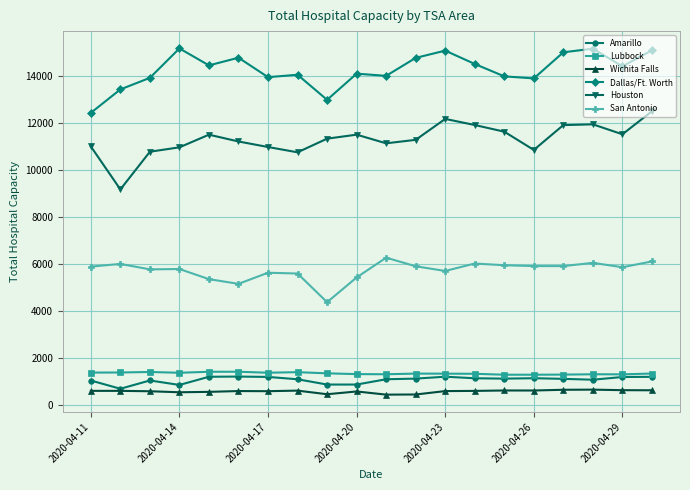

Which series has the largest range (max minus min)?

Houston